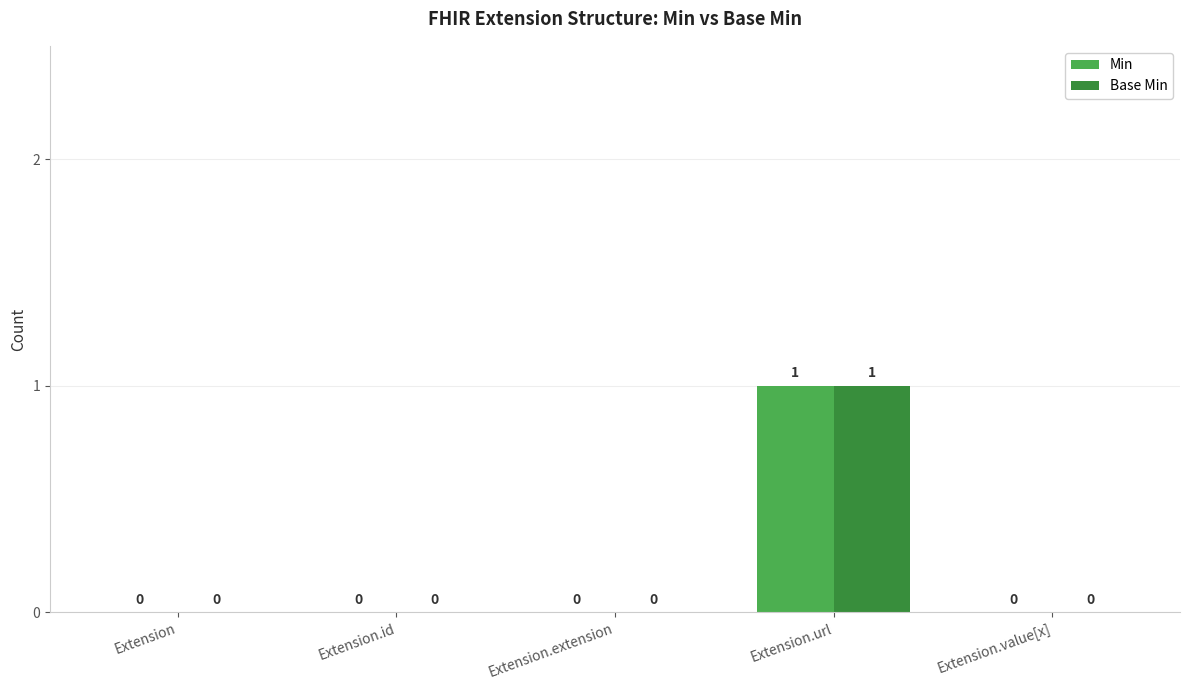

How many values in Min are above zero?

1